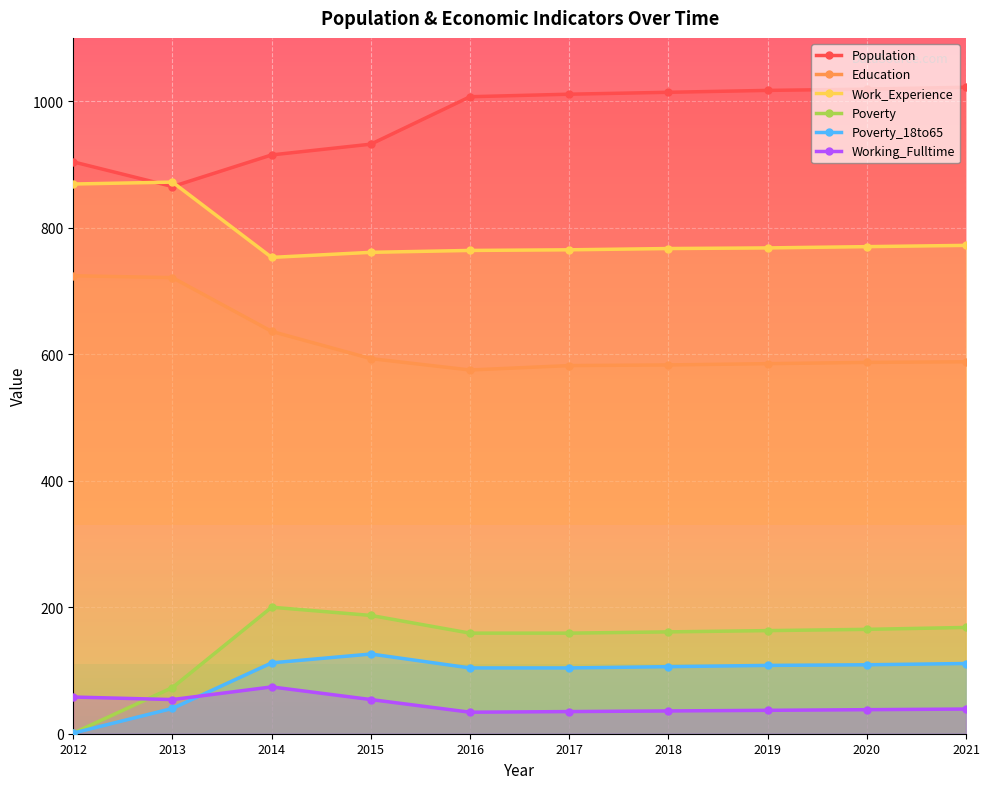

Is it true that Poverty_18to65 equals 176 at 2016?

False